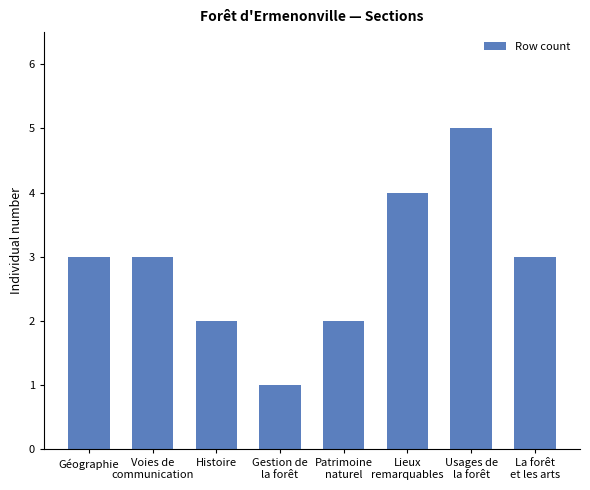

What is the change in value from Voies de
communication to Gestion de
la forêt?

-2